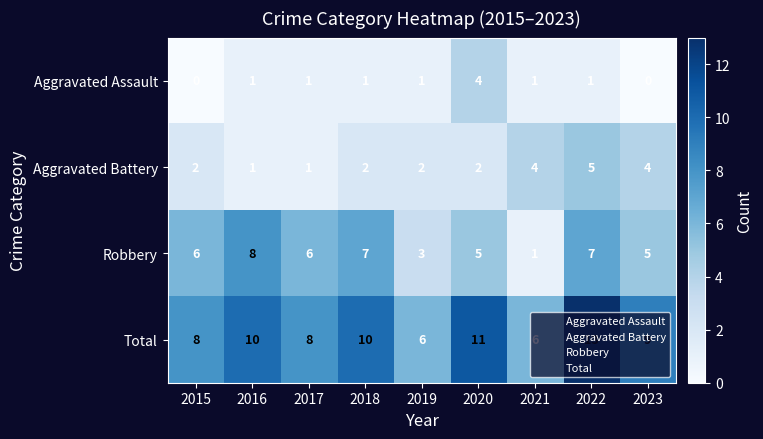

At how many categories does at least one series exceed 5?

9